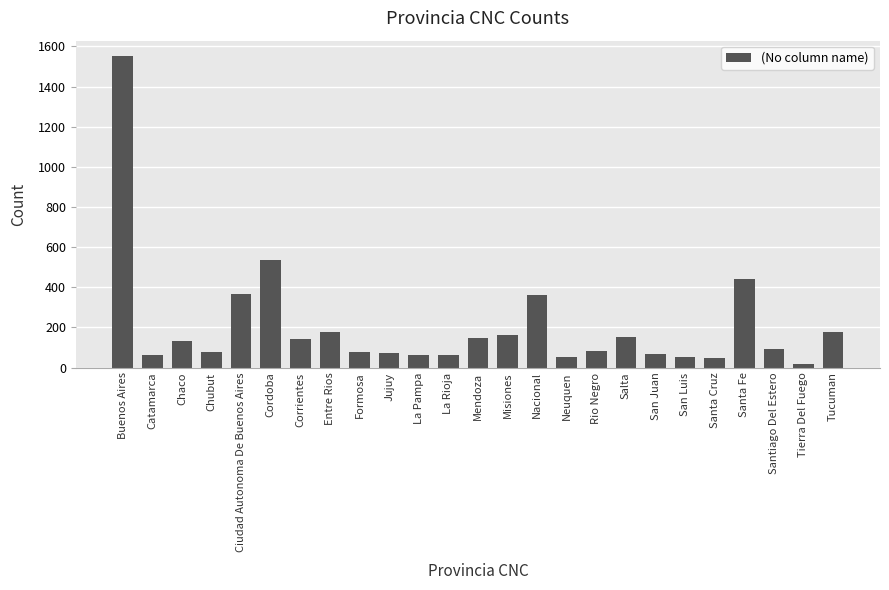

What is the label of the 7th bar from the left?

Corrientes